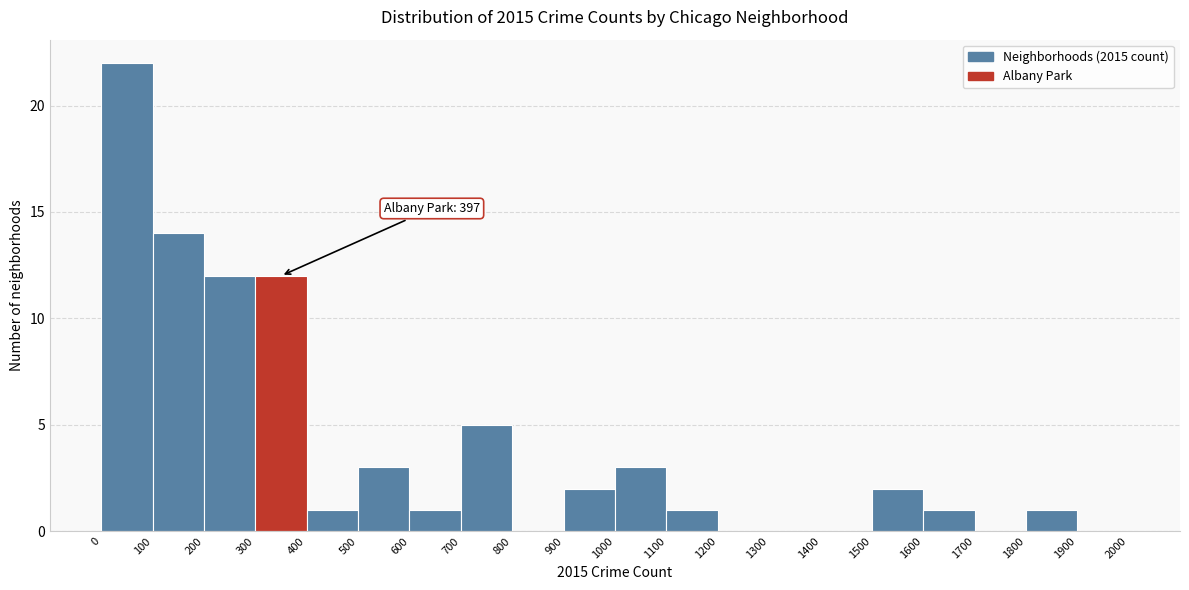

Over which range of the x-axis is the bar tallest?

0 to 100